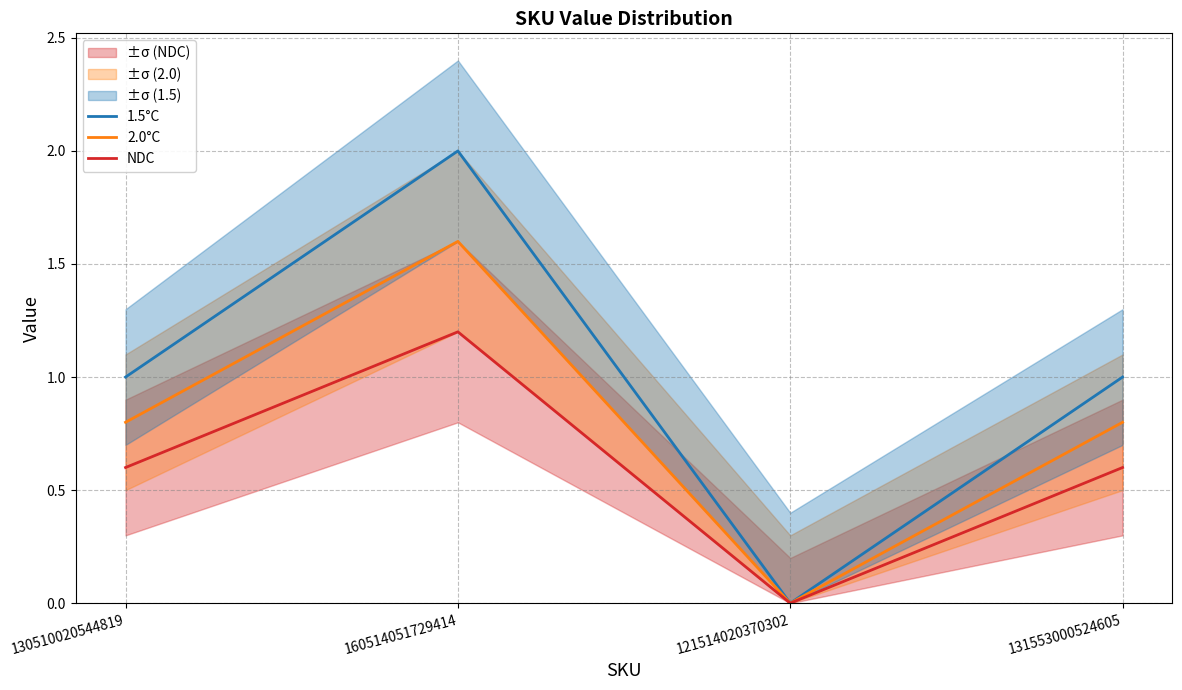

True or false: 2.0°C has a value of 0.0 at 121514020370302.

True